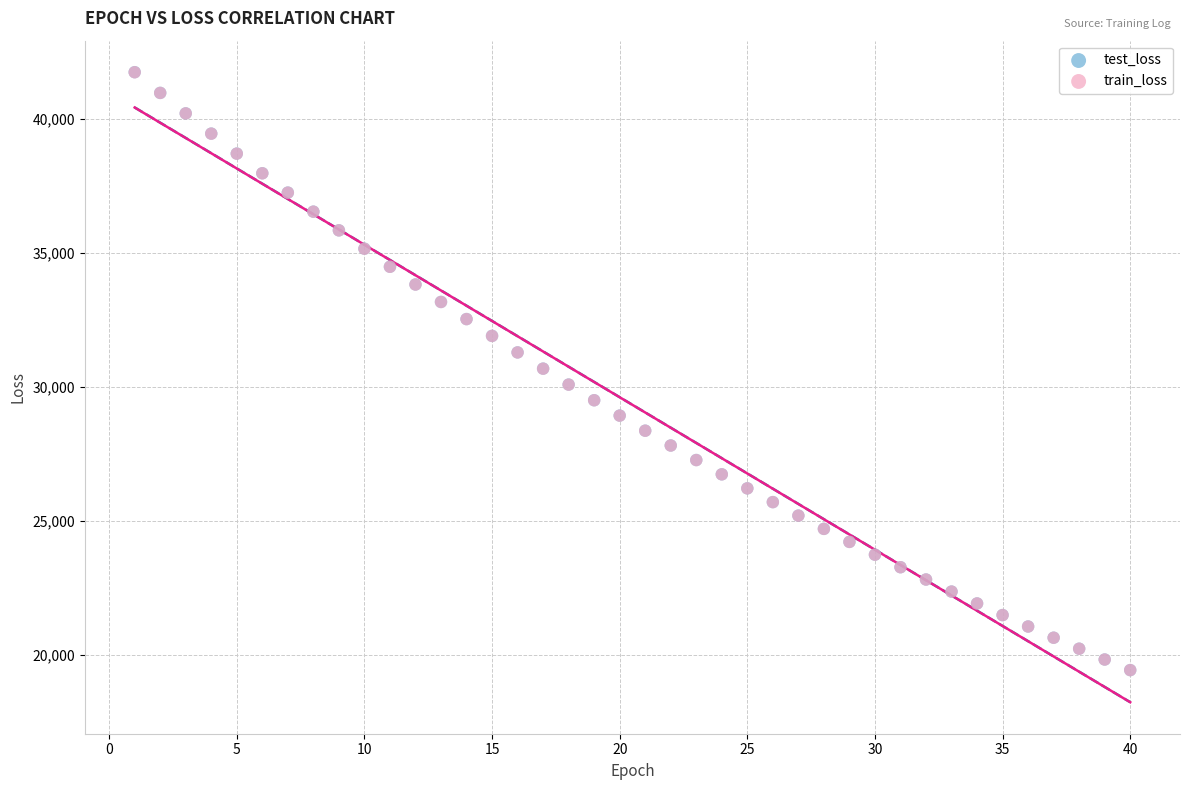

What are all the series names shown in the legend?

test_loss, train_loss